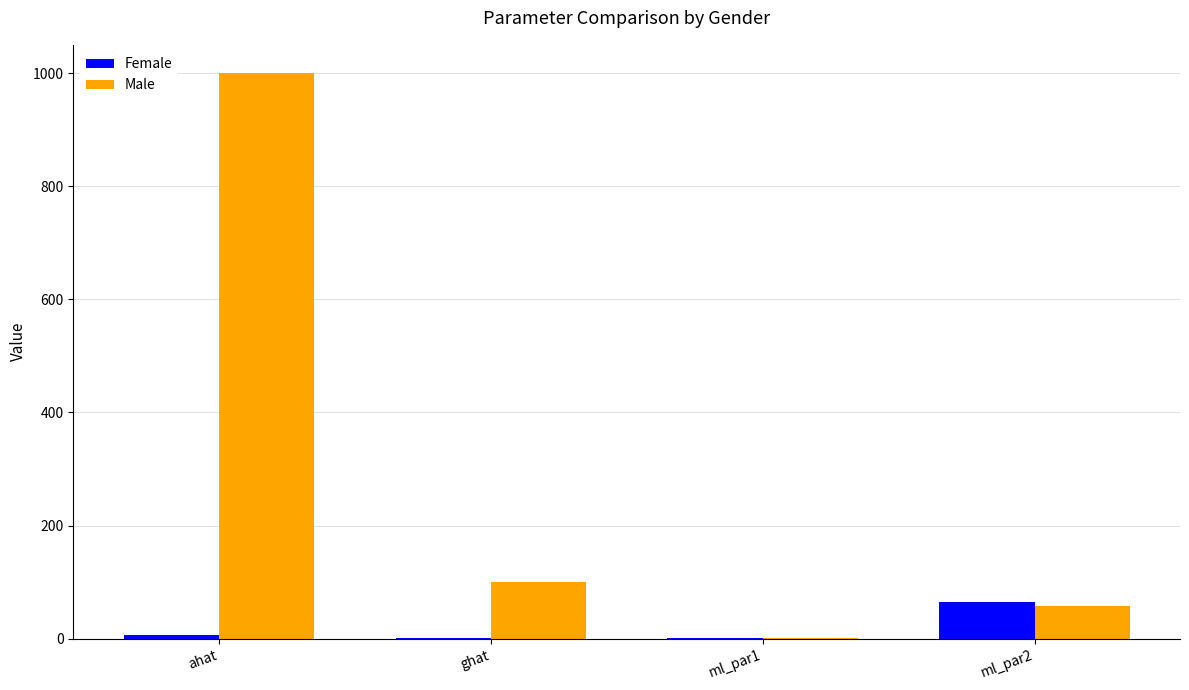

True or false: Male has a value of 100.0 at ghat.

True